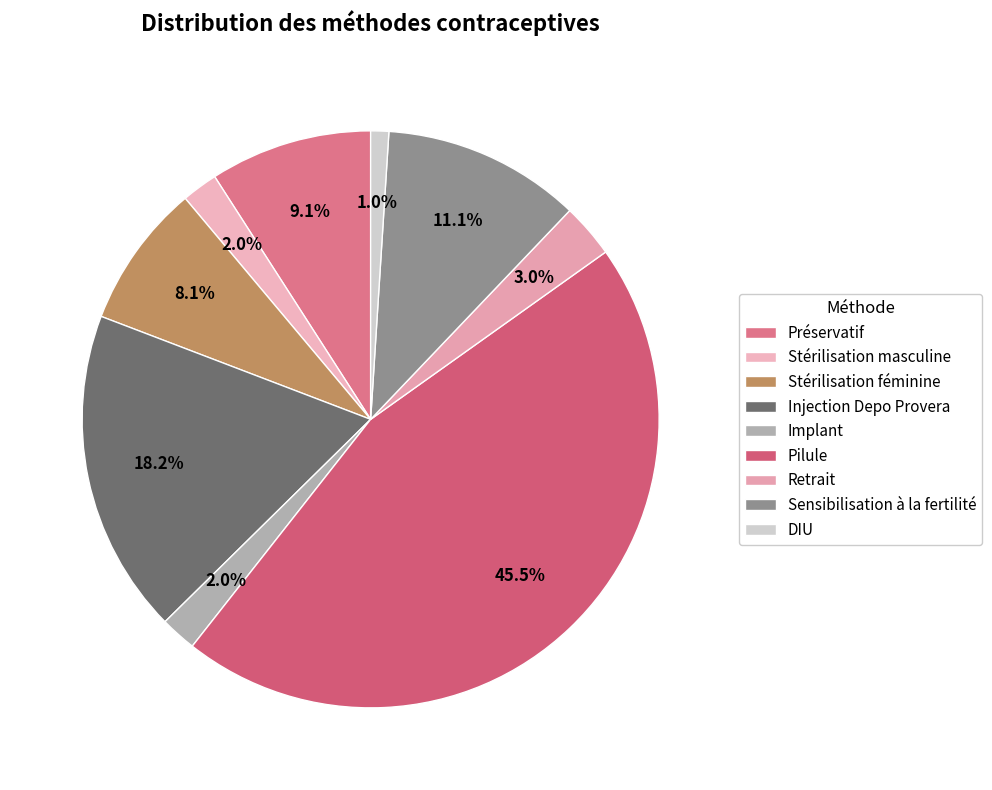

Does Stérilisation masculine account for over 50% of the chart?

No